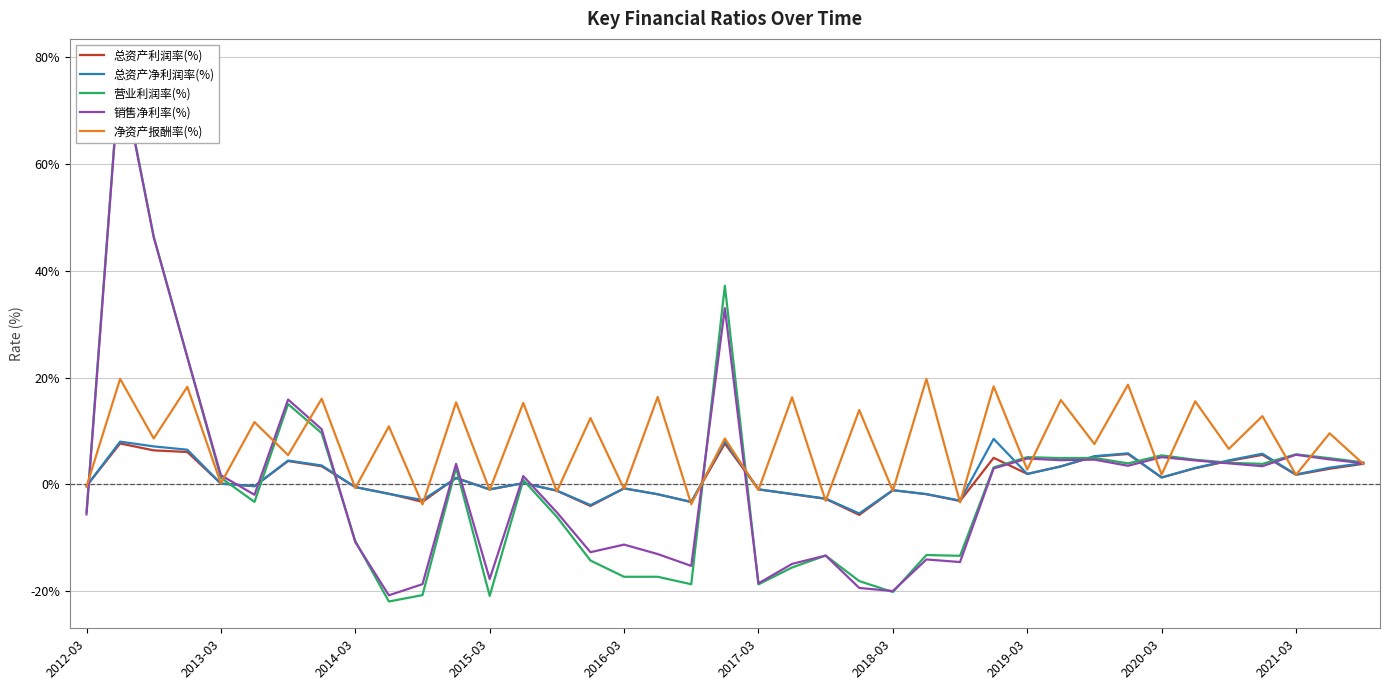

True or false: 总资产利润率(%) has a value of -0.8 at 2016-03.

True